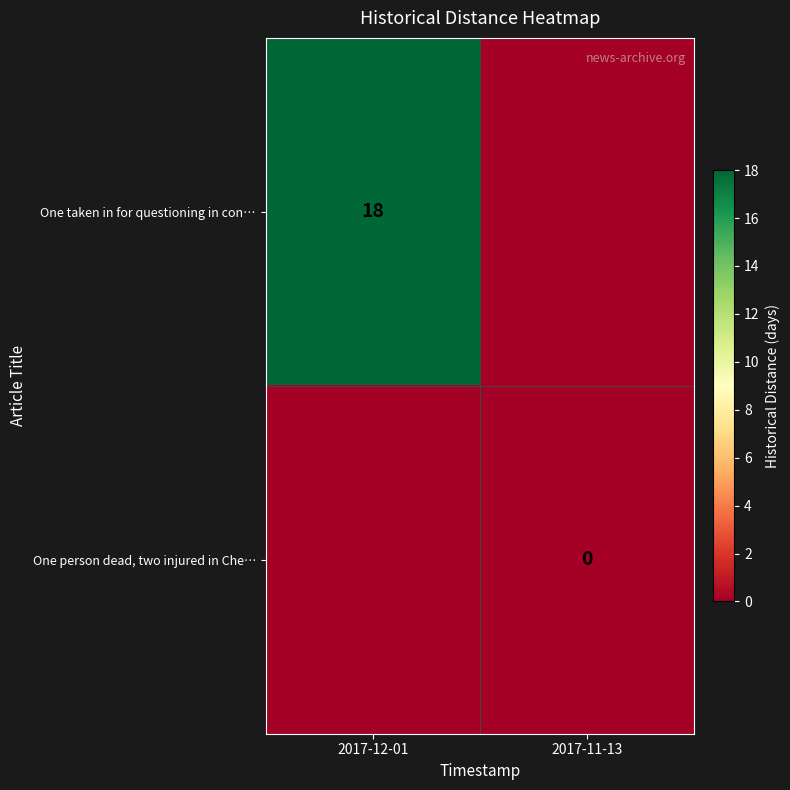

Reading left to right, extract all data points from this chart.

row_0: 2017-12-01=18	2017-11-13=-1
row_1: 2017-12-01=-1	2017-11-13=0